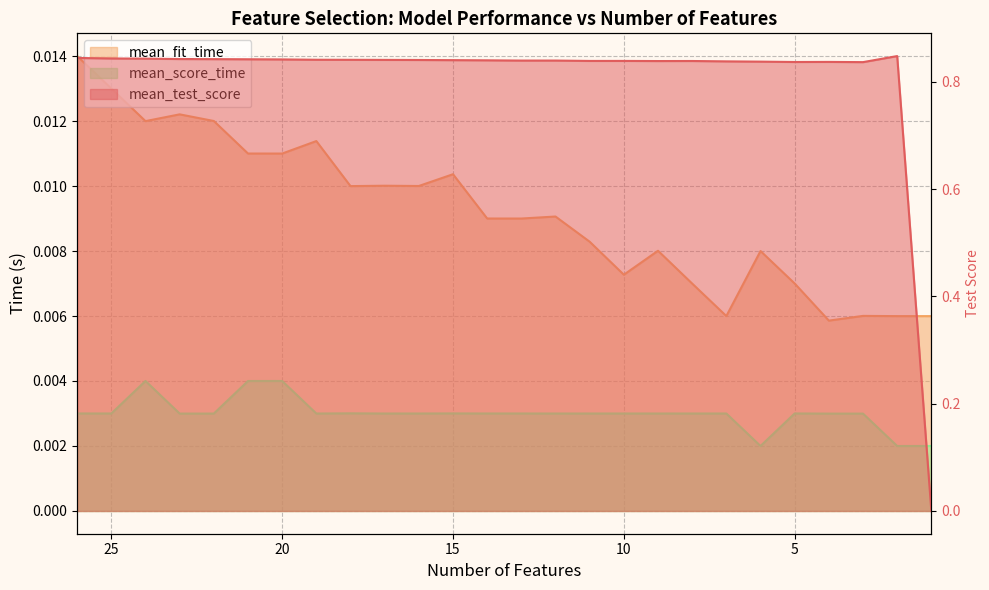

What is the total value across all series at 24?

0.9